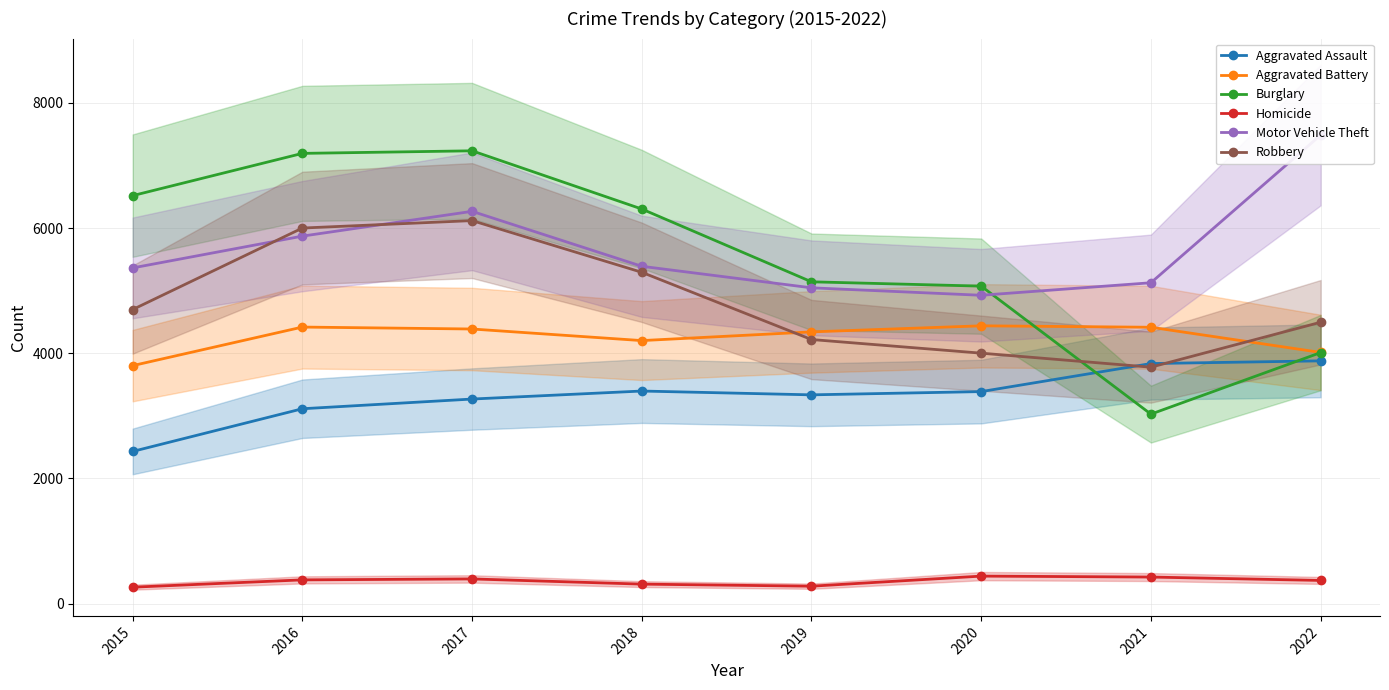

Where is the first local maximum for Homicide?

2017